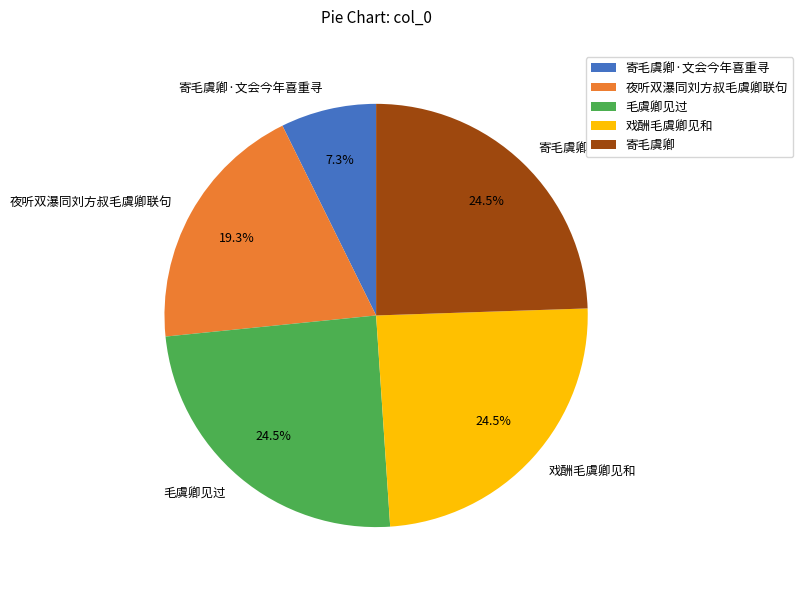

What percentage do 寄毛虞卿·文会今年喜重寻 and 夜听双瀑同刘方叔毛虞卿联句 together represent?

26.6%